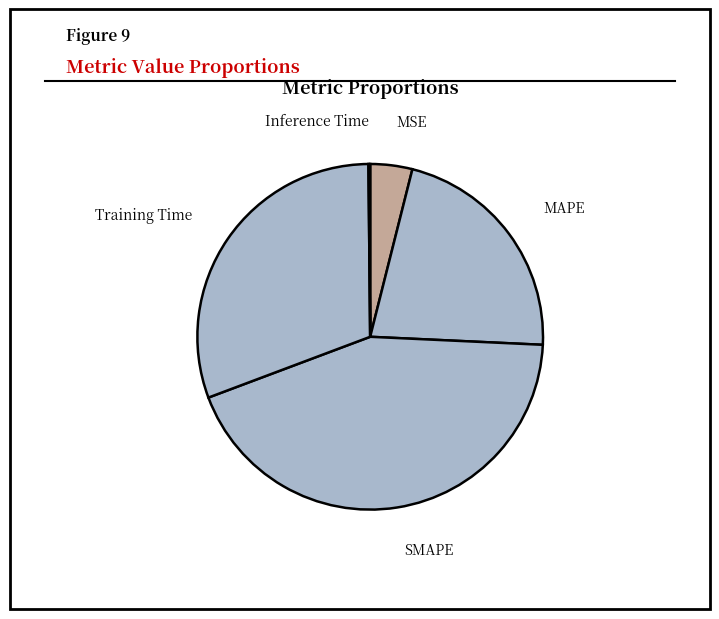

What is the smallest slice in the pie chart?

Inference Time